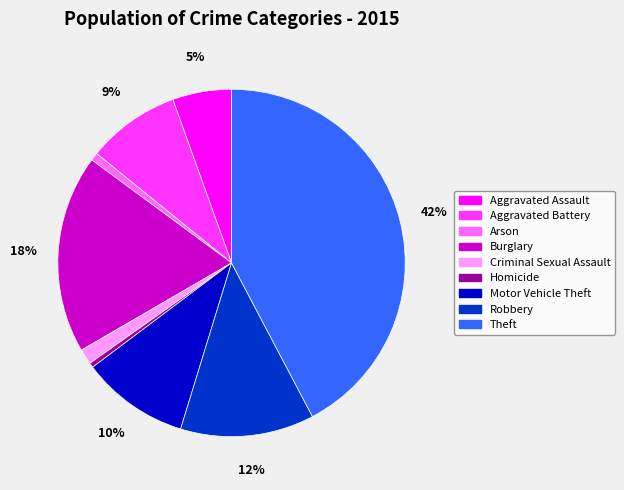

To the nearest percent, what is the average slice percentage?

11%